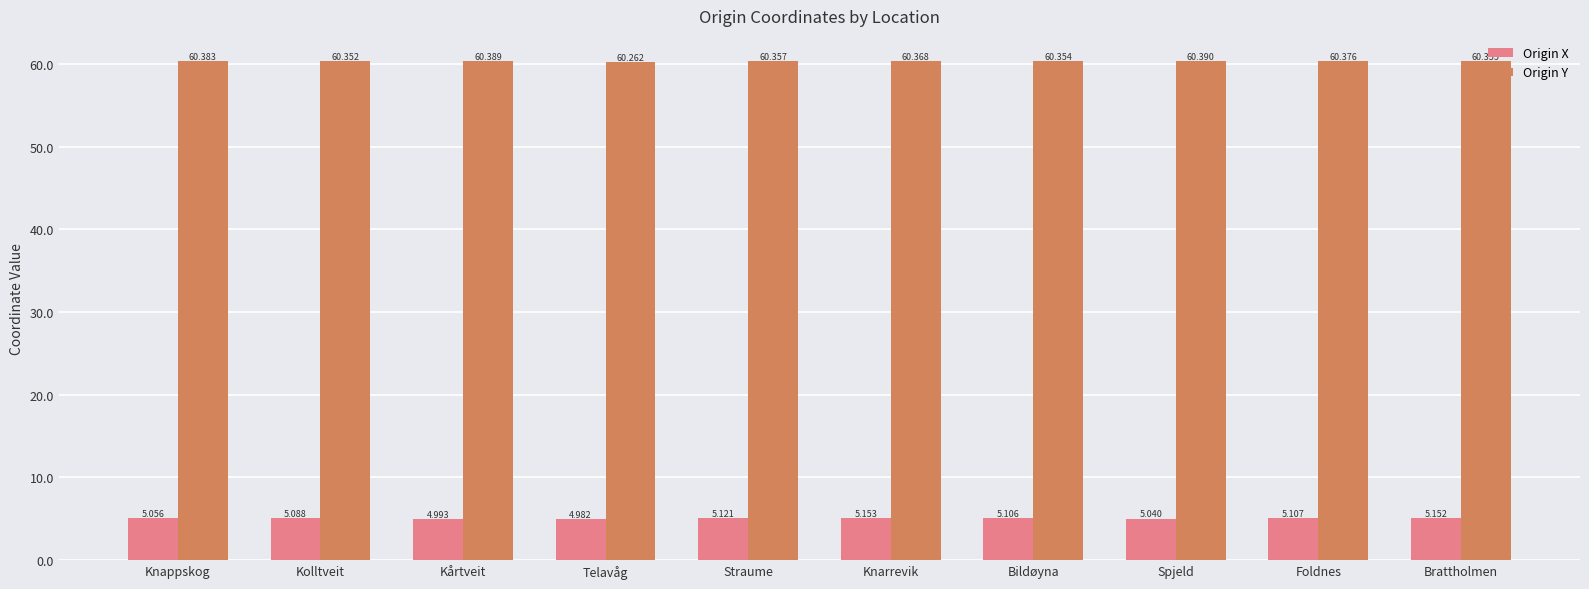

Which series has the widest spread of values?

Origin X